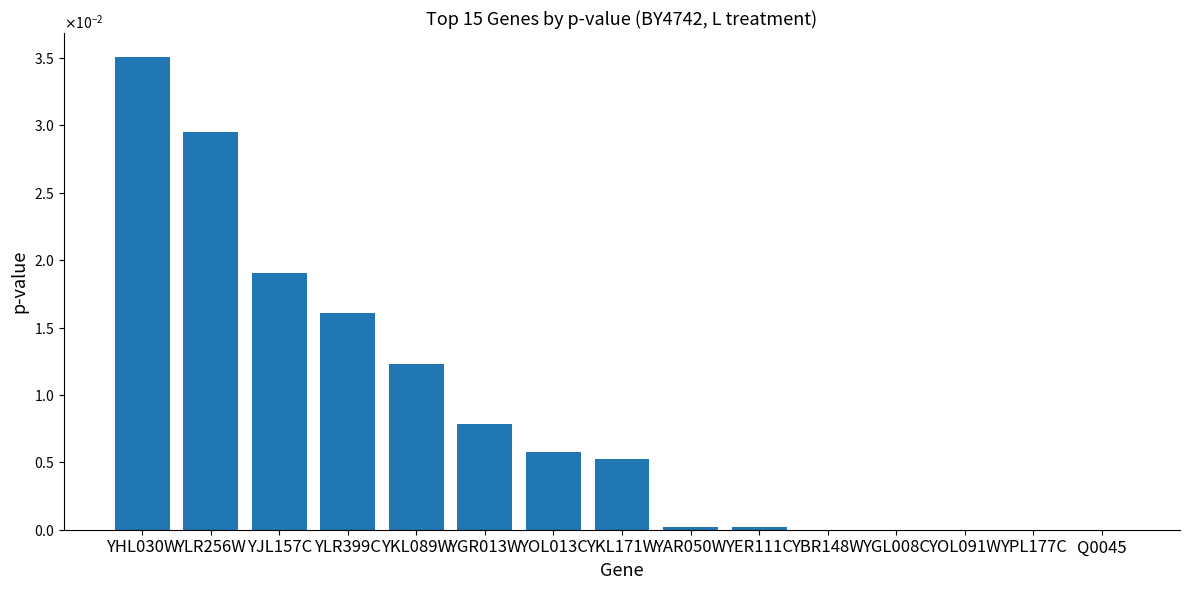

Are the bars horizontal?

No